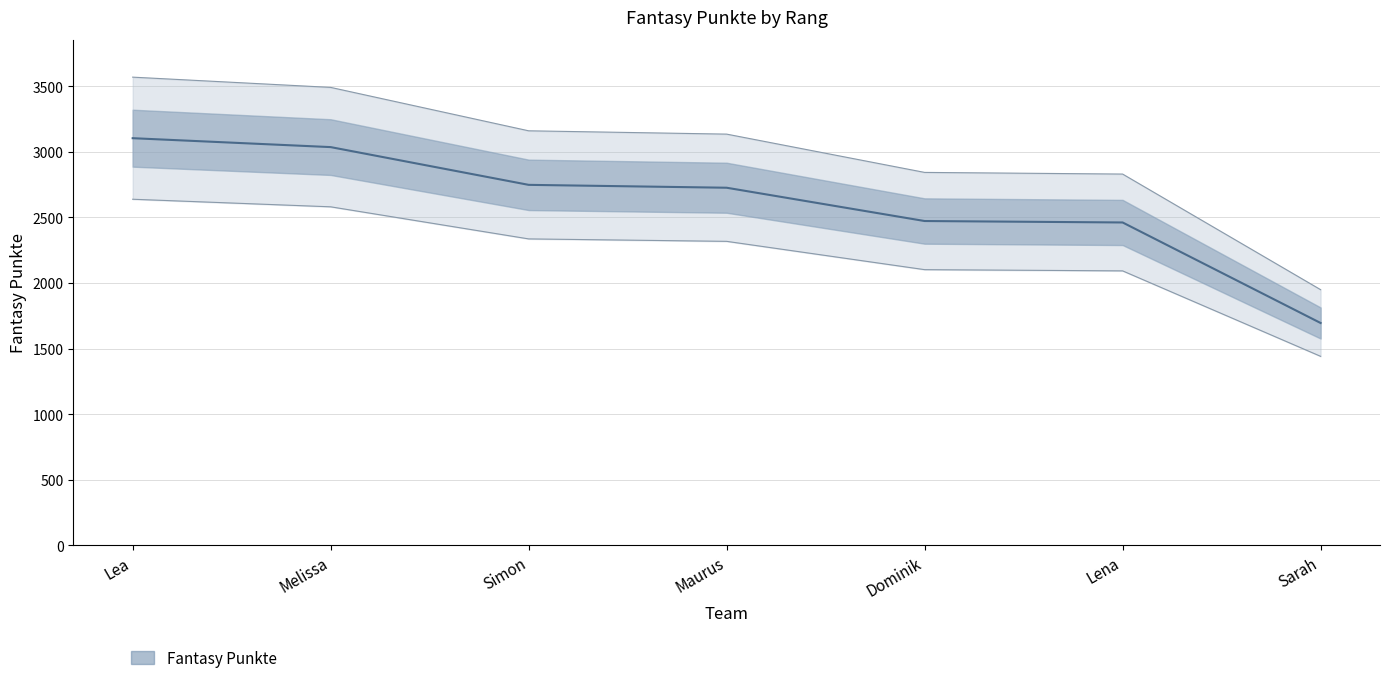

What is the change in value from Maurus to Sarah?

-1186.8